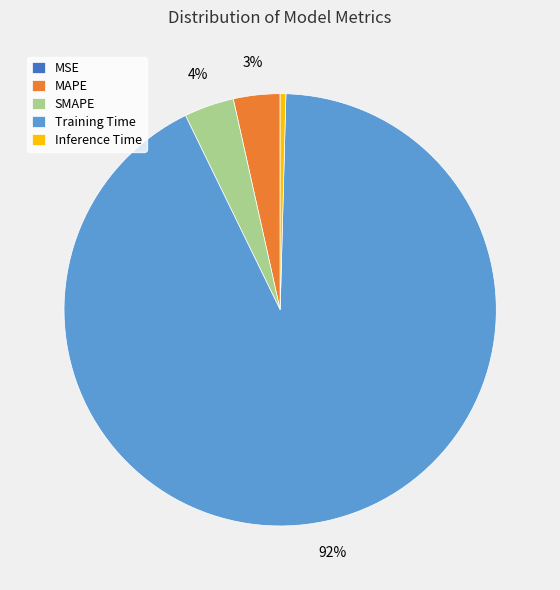

Do SMAPE and Inference Time together represent more than half of the pie?

No